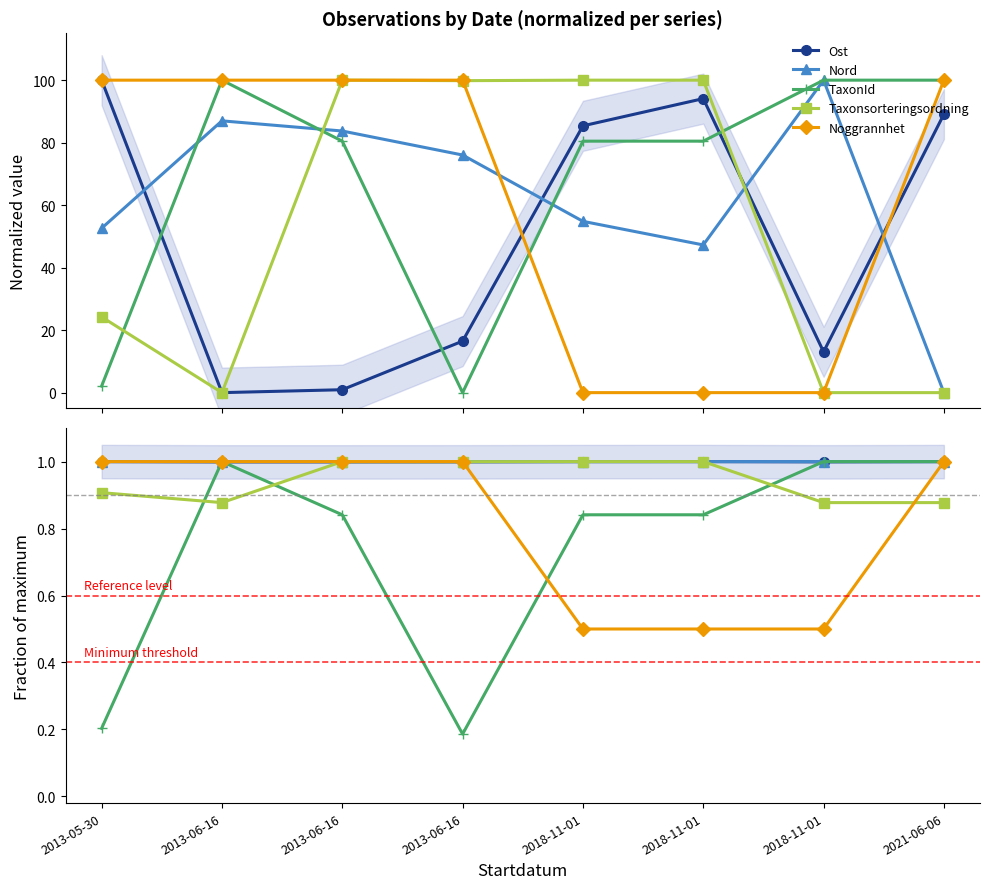

True or false: Taxonsorteringsordning has more than 1 points higher than both neighbors.

False